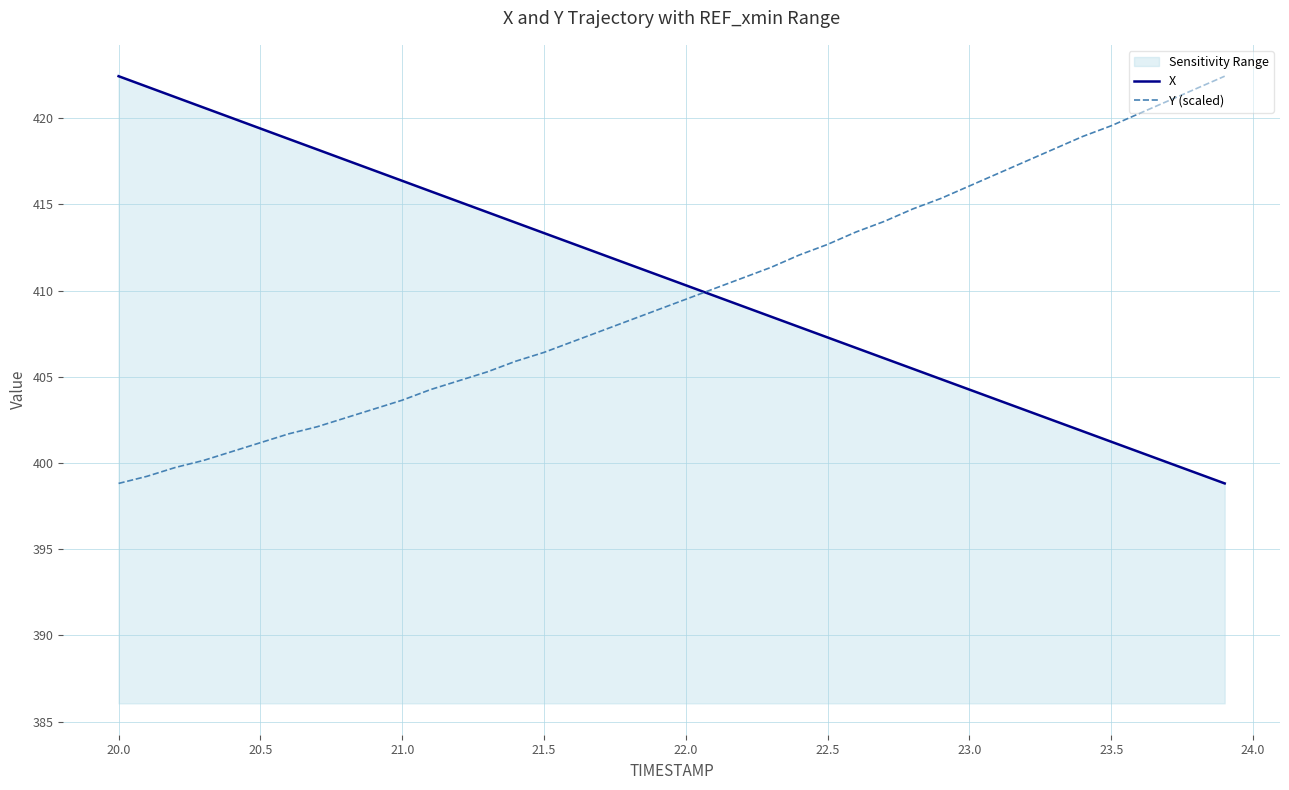

True or false: Y (scaled) has a value of 138.3 at 23.5.

False